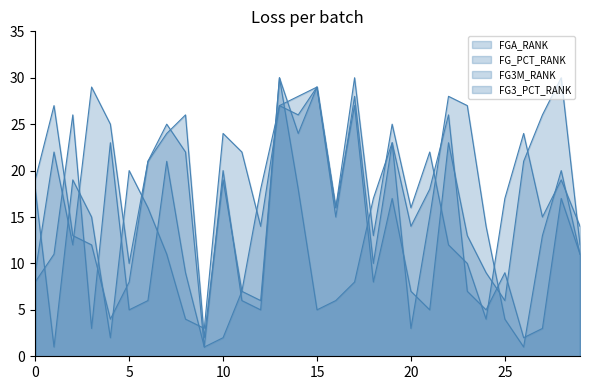

Which series has the largest range (max minus min)?

FGA_RANK